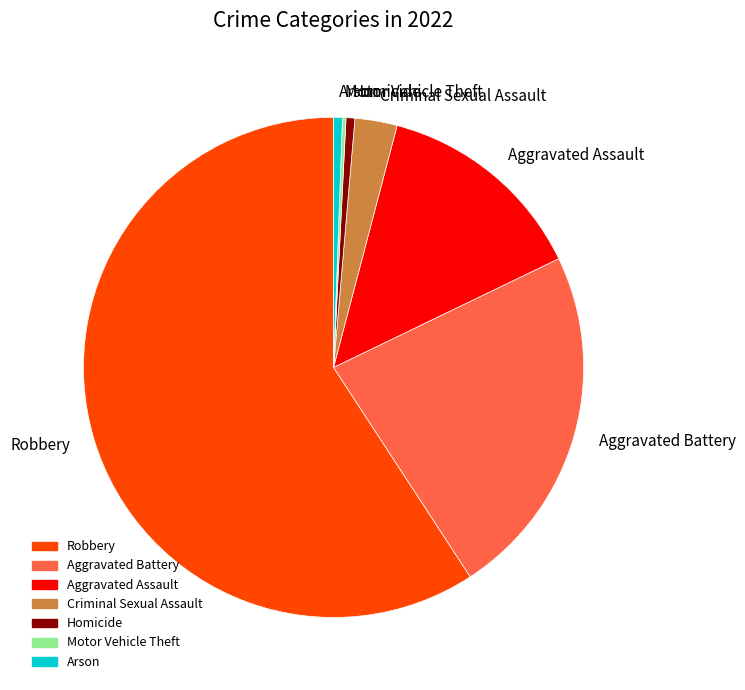

What is the largest slice in the pie chart?

Robbery